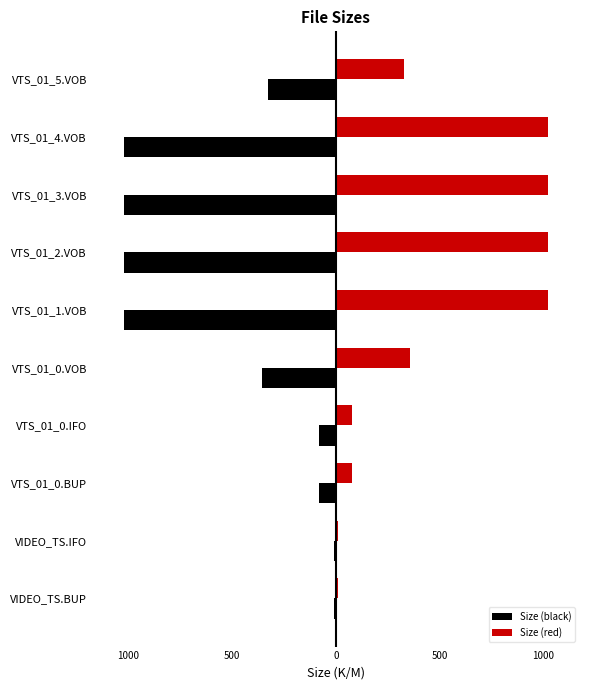

Which series has the widest spread of values?

Size (black)